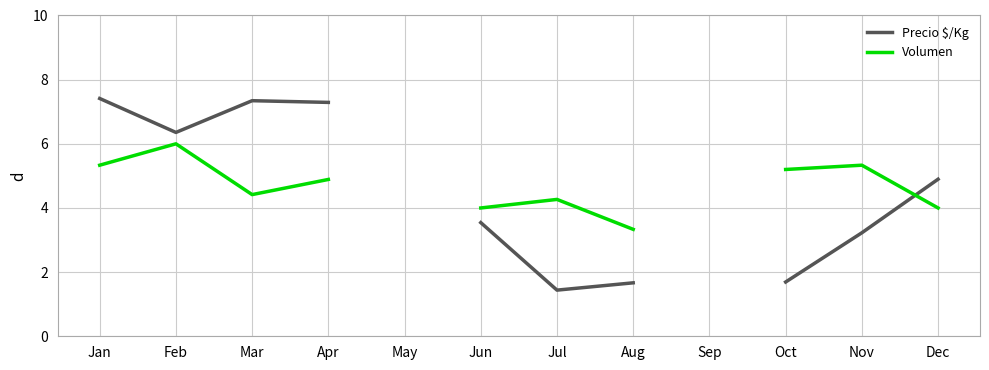

Rank the series at Feb from highest to lowest value.

Precio $/Kg, Volumen